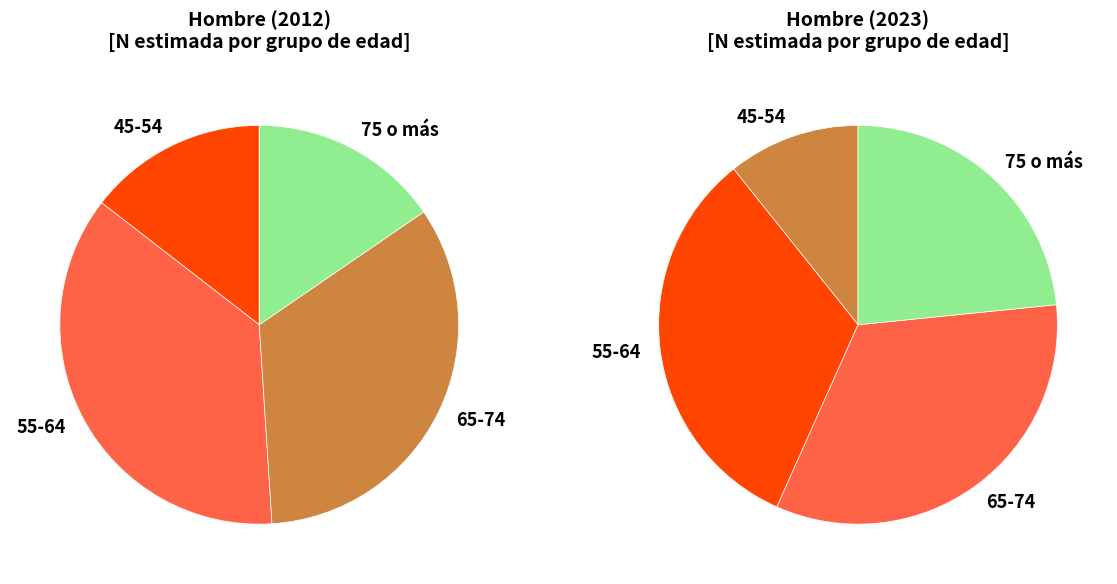

How many segments does this pie chart have?

4